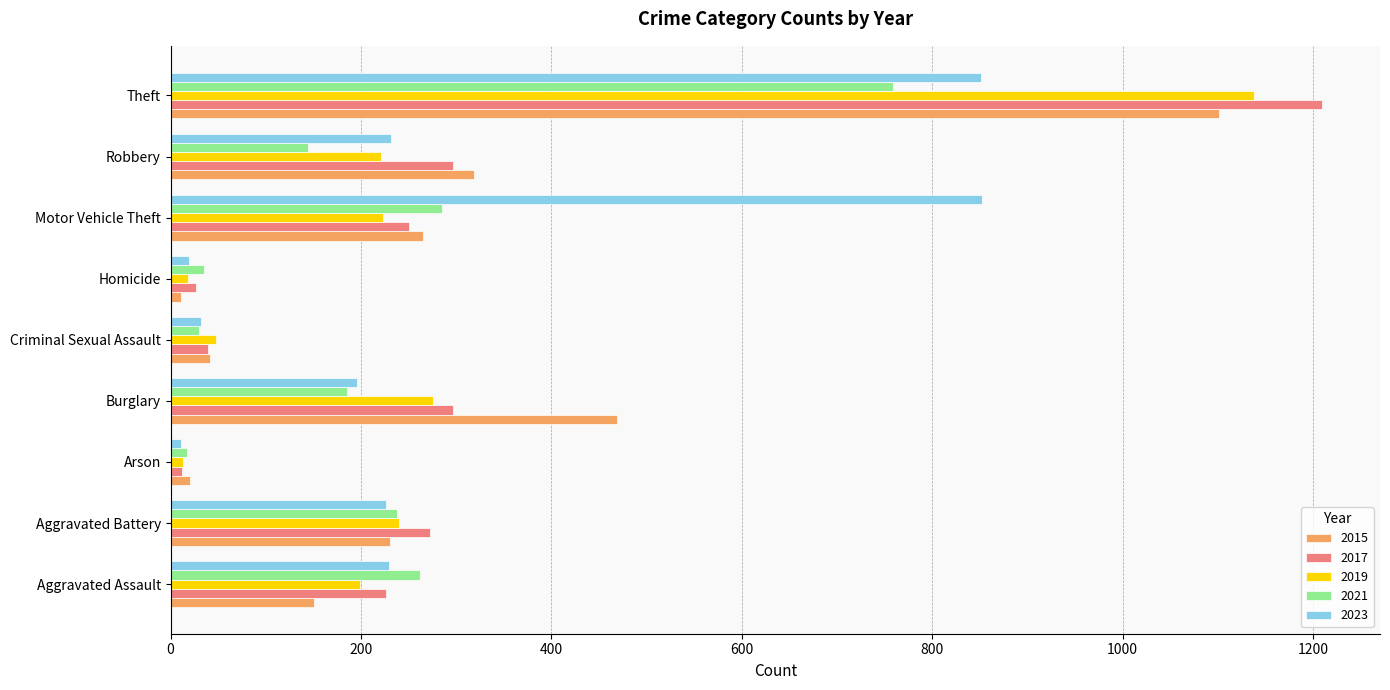

What is the average value of the 2023 series?

294